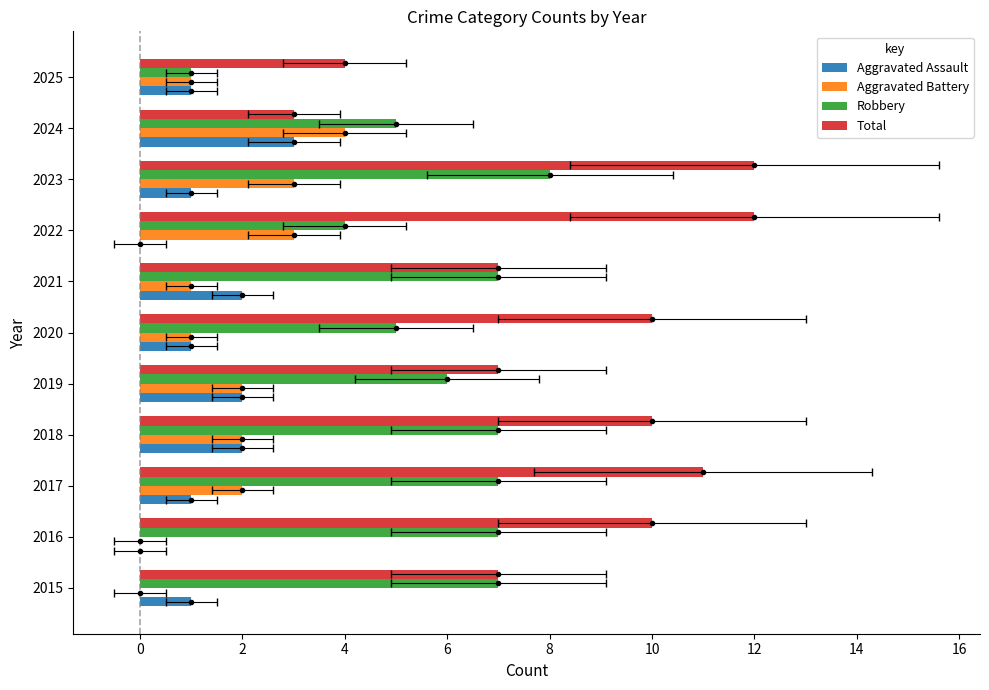

How many distinct data groups are displayed?

4